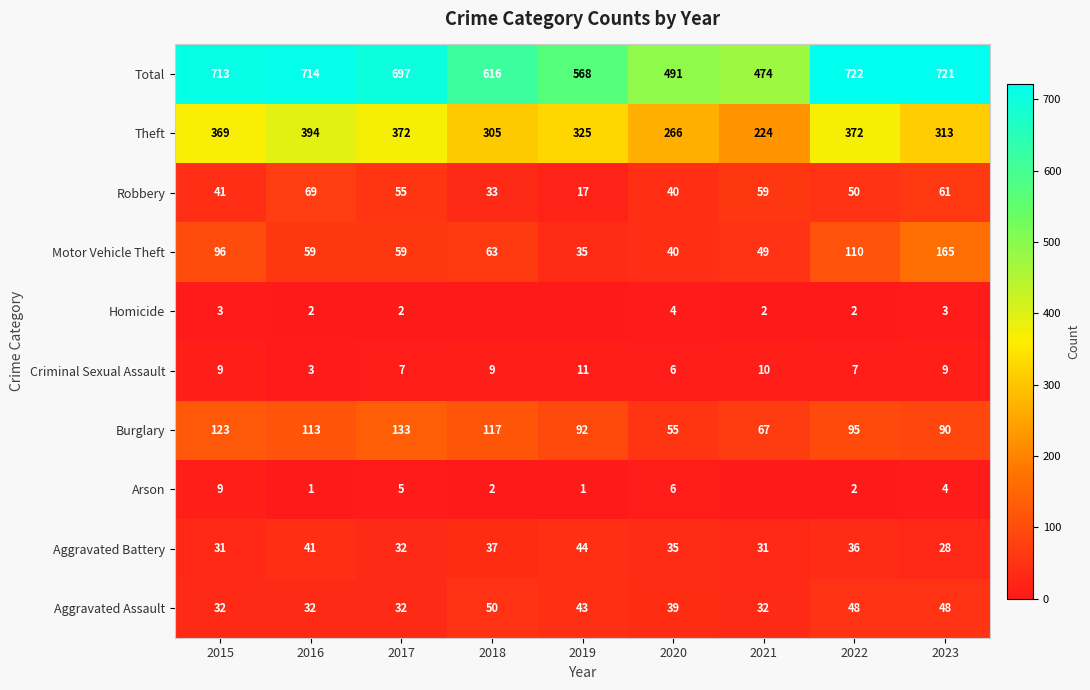

What is the difference between the highest and lowest values at 2017?

695